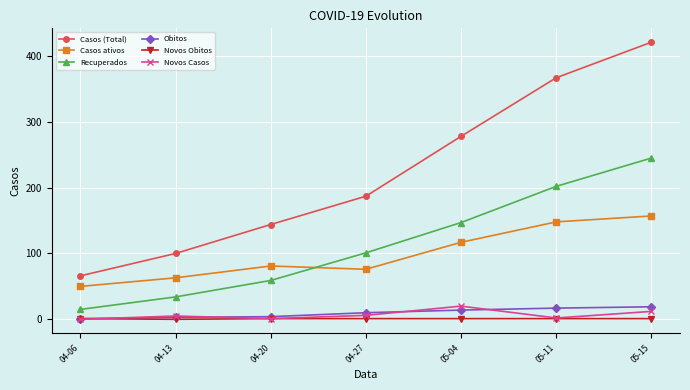

What is the total value across all series at 04-06?

133